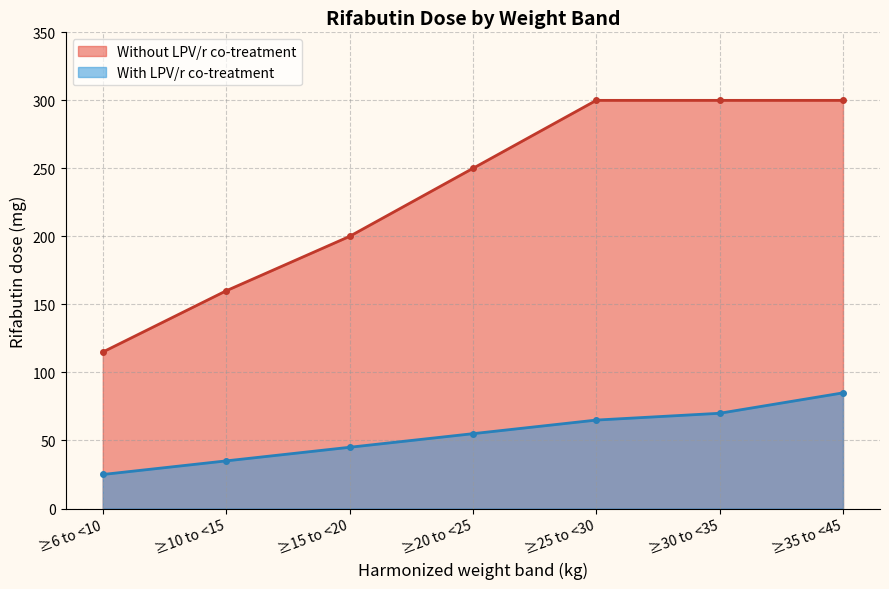

How many lines are shown in the chart?

2